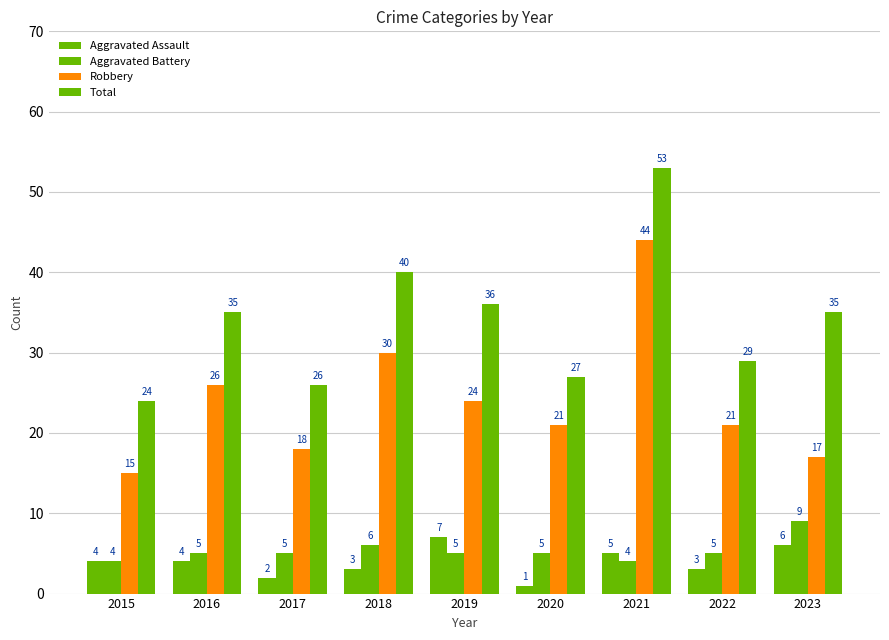

What is the difference between the maximum and minimum values in the Robbery series?

29